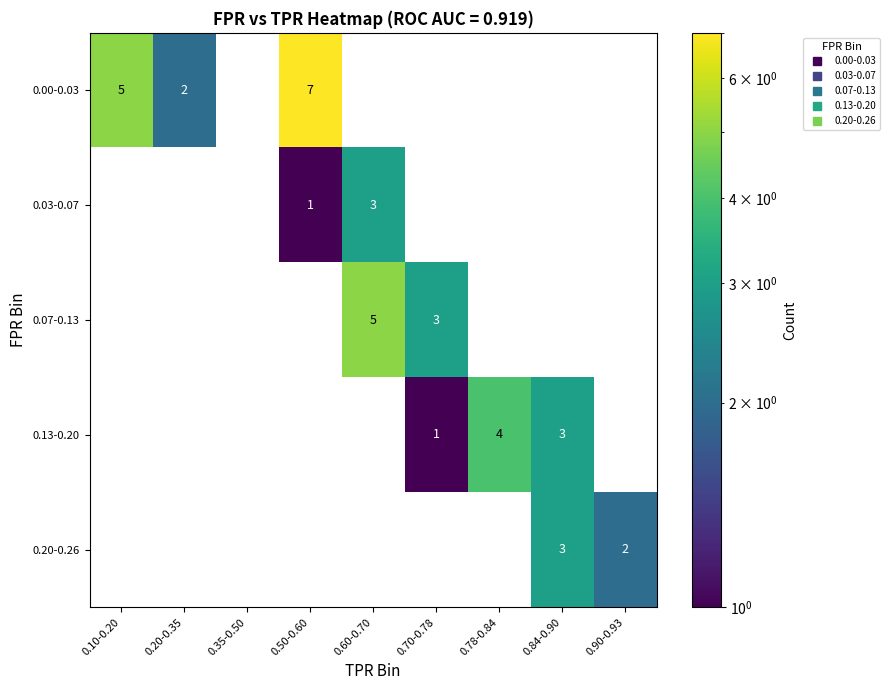

Is it true that 0.00-0.03 equals -5 at 0.70-0.78?

False